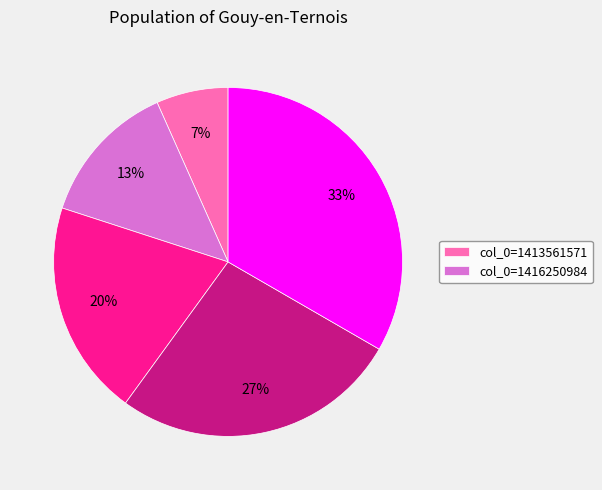

Count the number of slices in the pie.

5